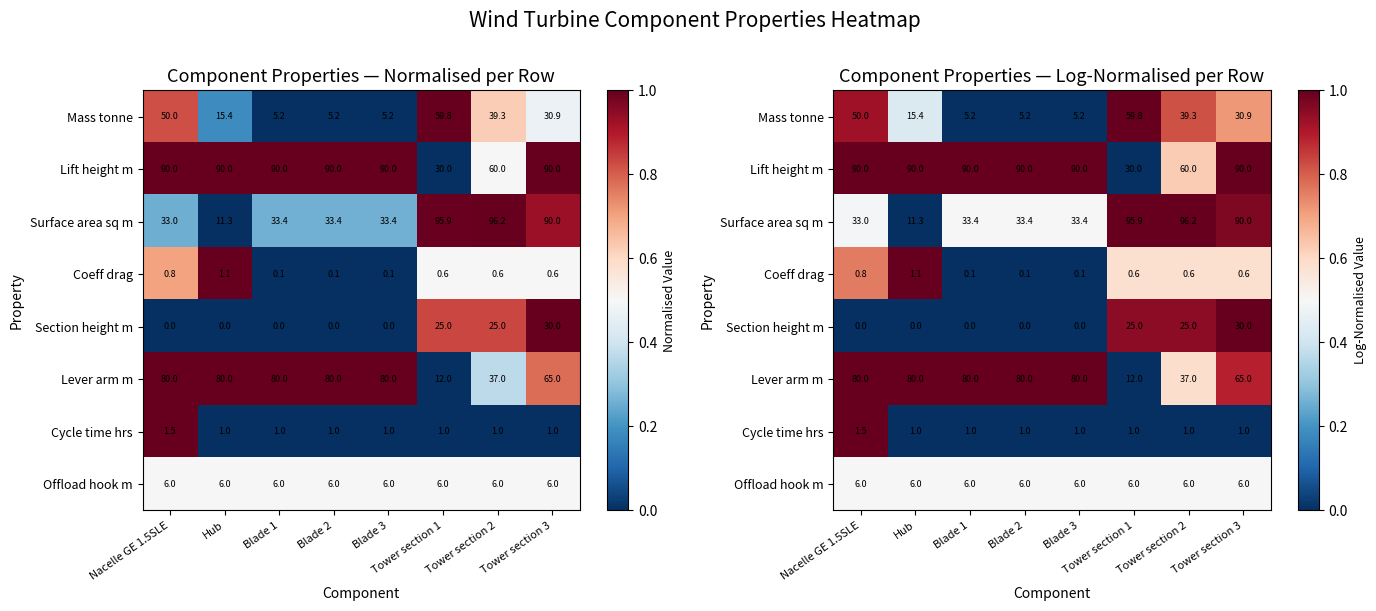

Which series changed the most between Blade 1 and Tower section 2?

Section height m